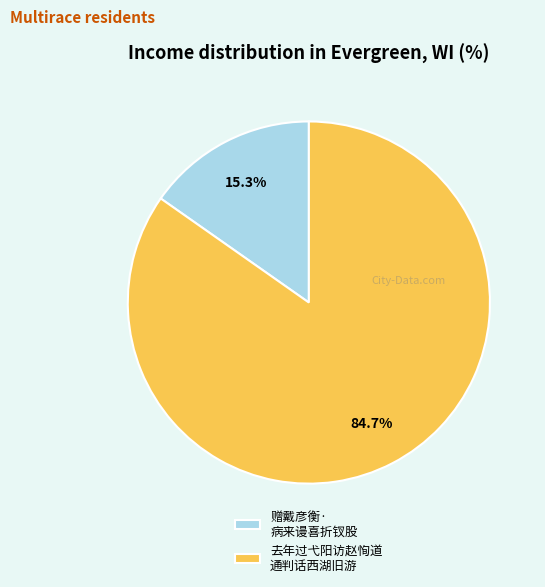

Which has a higher value, 去年过弋阳访赵恂道 通判话西湖旧游 or 赠戴彦衡· 病来谩喜折钗股?

去年过弋阳访赵恂道 通判话西湖旧游